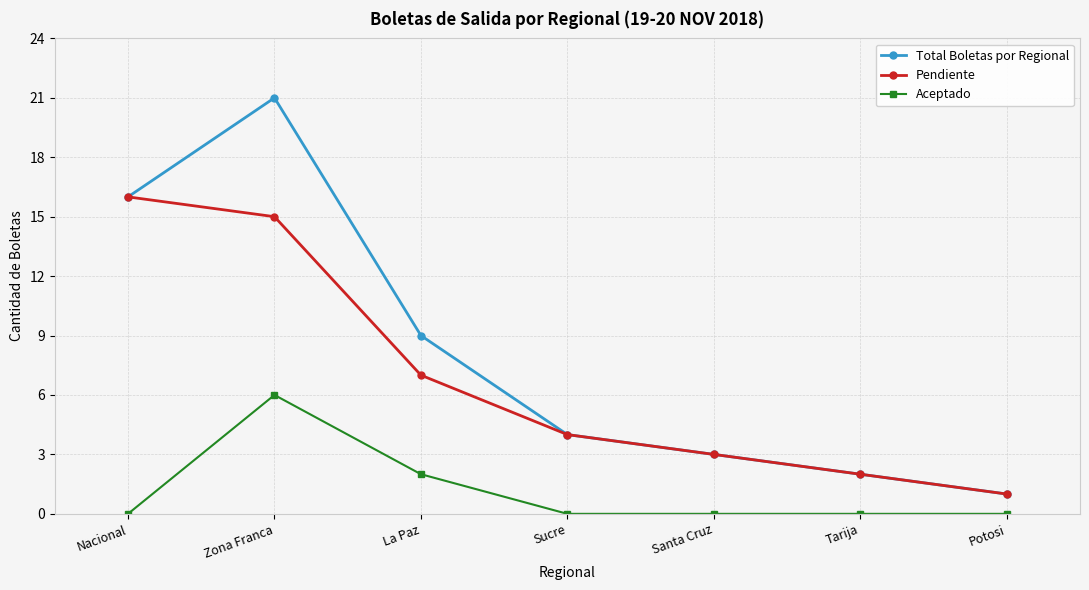

Count the Aceptado values in the range 0 to 2.

6